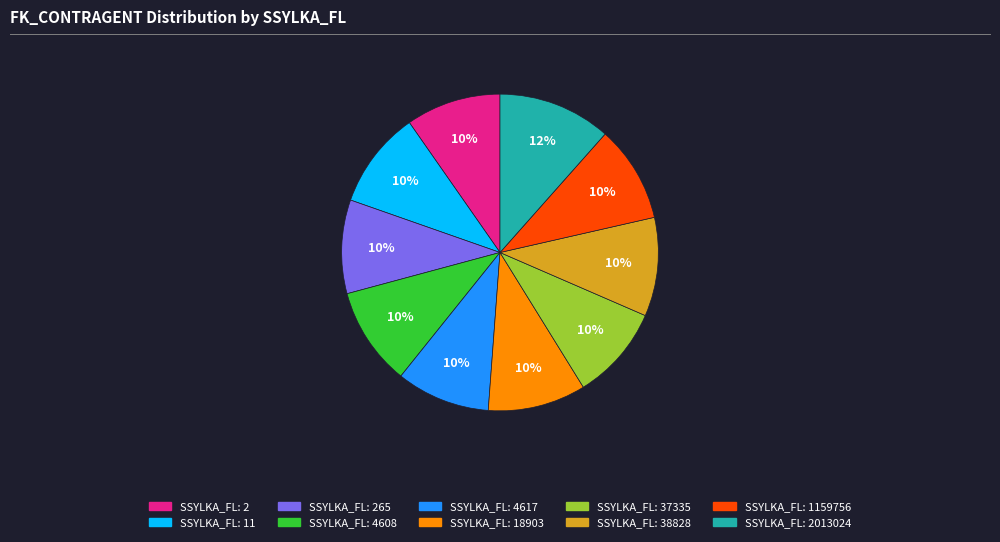

To the nearest percent, what is the difference between the largest and smallest slice percentages?

2%